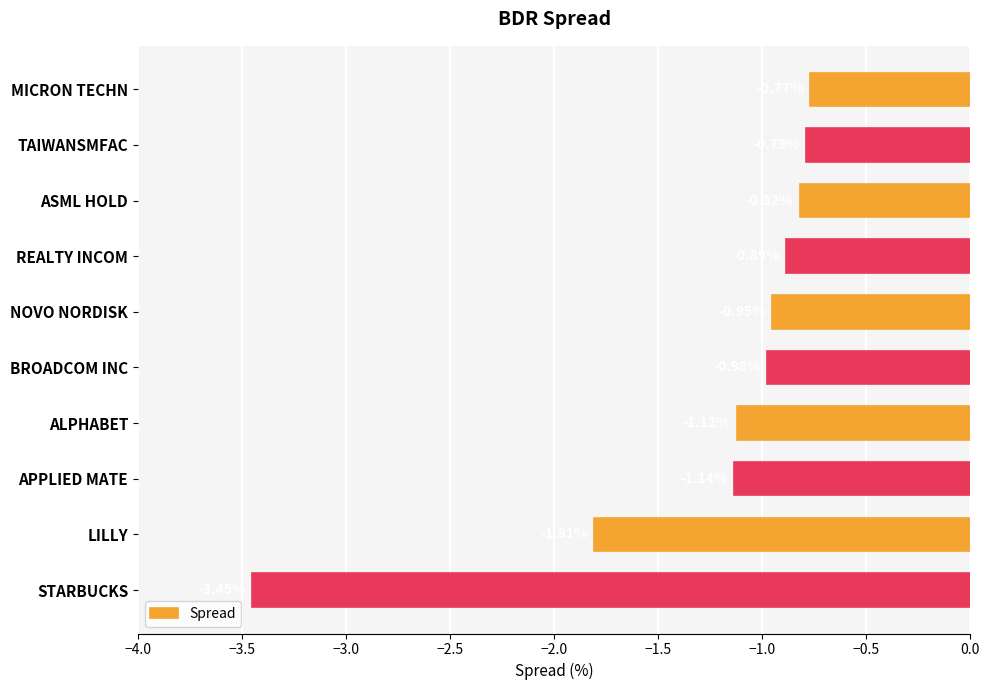

At which category does the chart reach its peak across all series?

MICRON TECHN